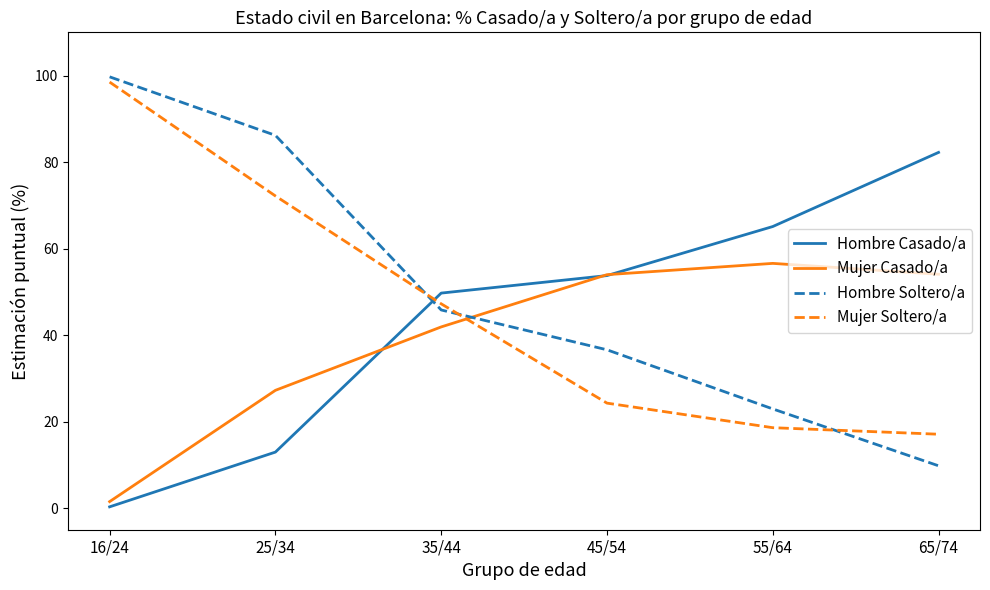

At 65/74, list the series in order from smallest to largest.

Hombre Soltero/a, Mujer Soltero/a, Mujer Casado/a, Hombre Casado/a